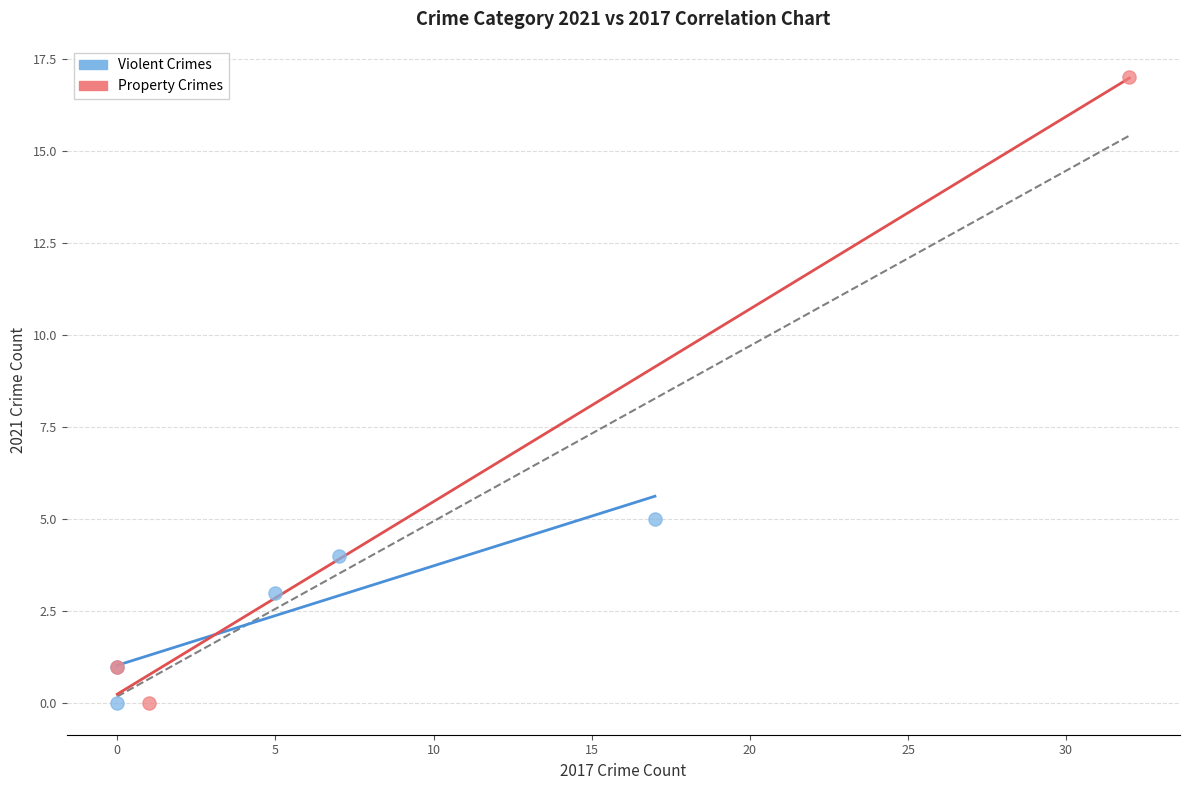

What are all the series names shown in the legend?

Violent Crimes, Property Crimes